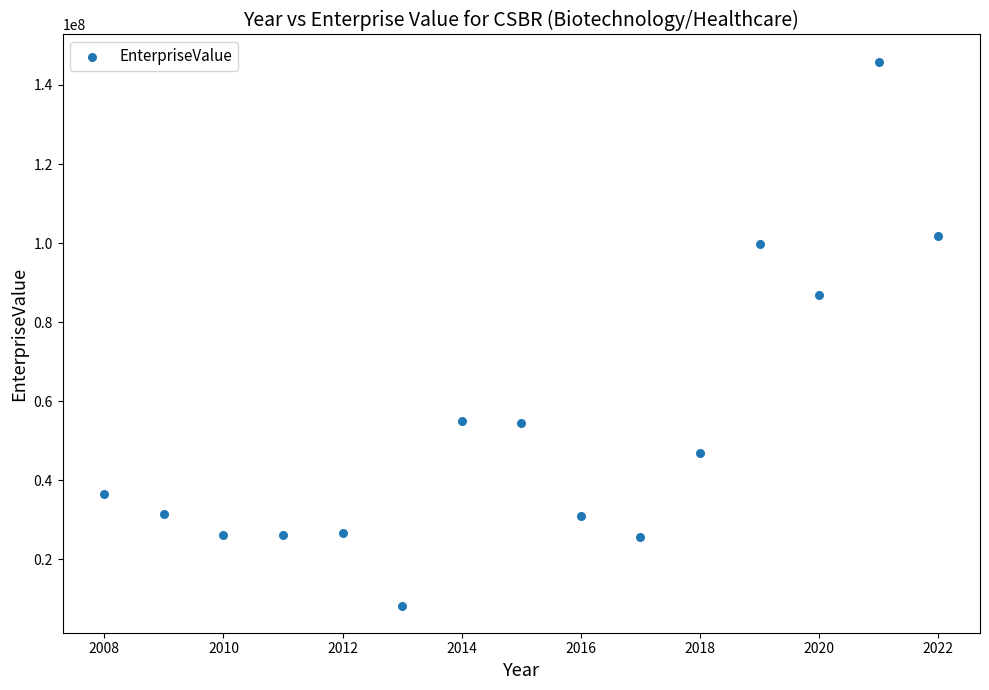

What is the range of X values (max minus min)?

14.0